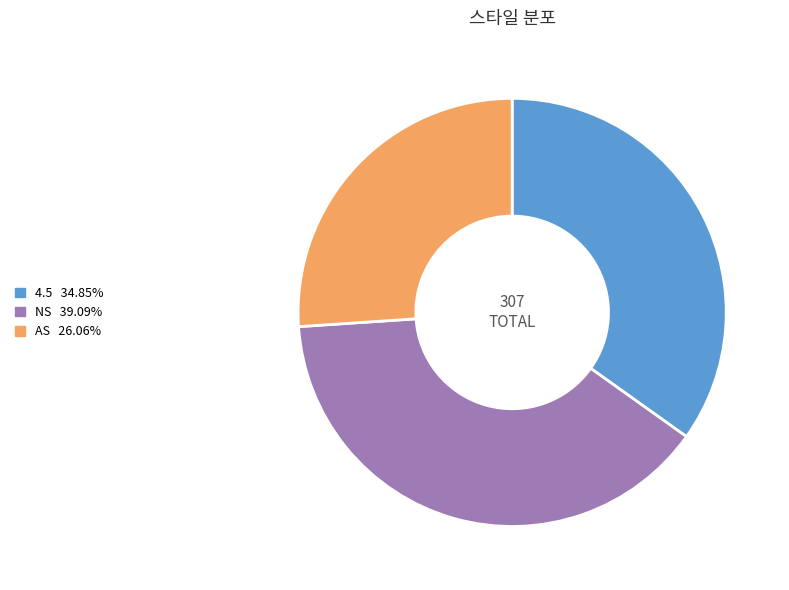

How many segments does this pie chart have?

3